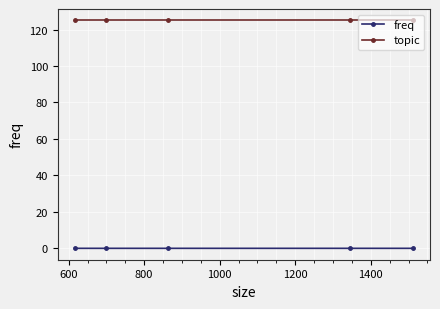

What is the greatest value displayed?

125.0